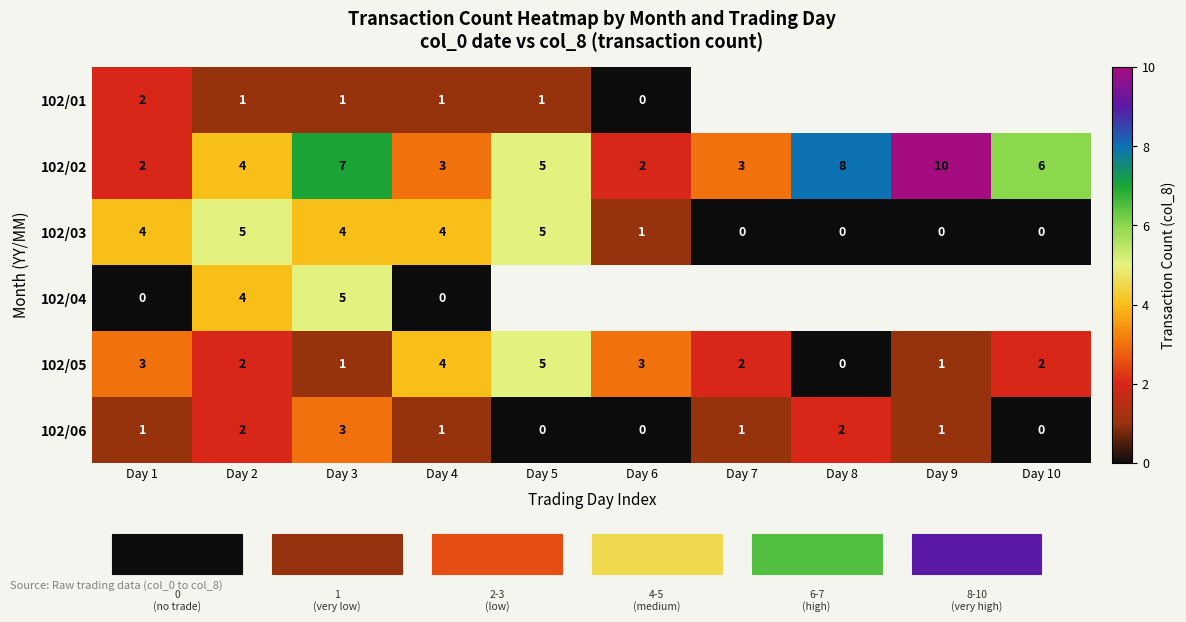

True or false: 102/03 has a value of 2 at Day 7.

False